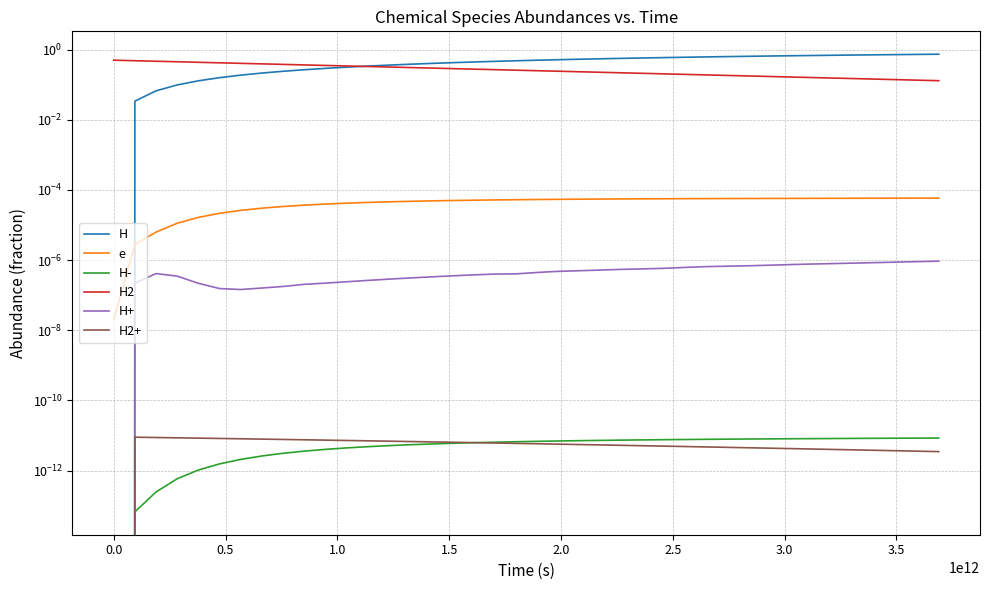

The value of H- at 18 is 0.0. True or false?

False